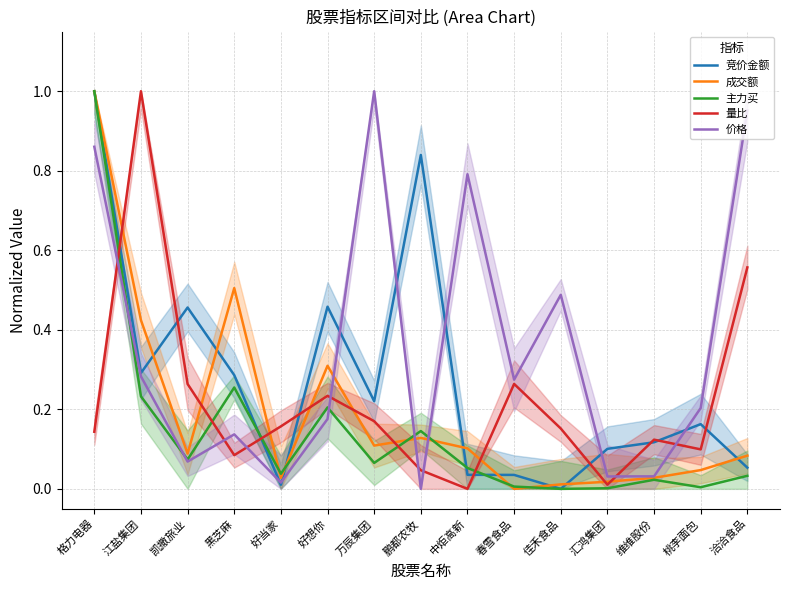

At 佳禾食品, list the series in order from largest to smallest.

价格, 量比, 成交额, 竞价金额, 主力买